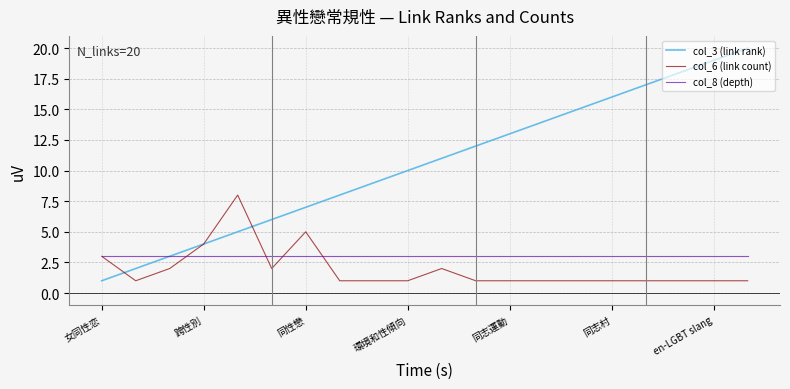

Which series has the widest spread of values?

col_3 (link rank)